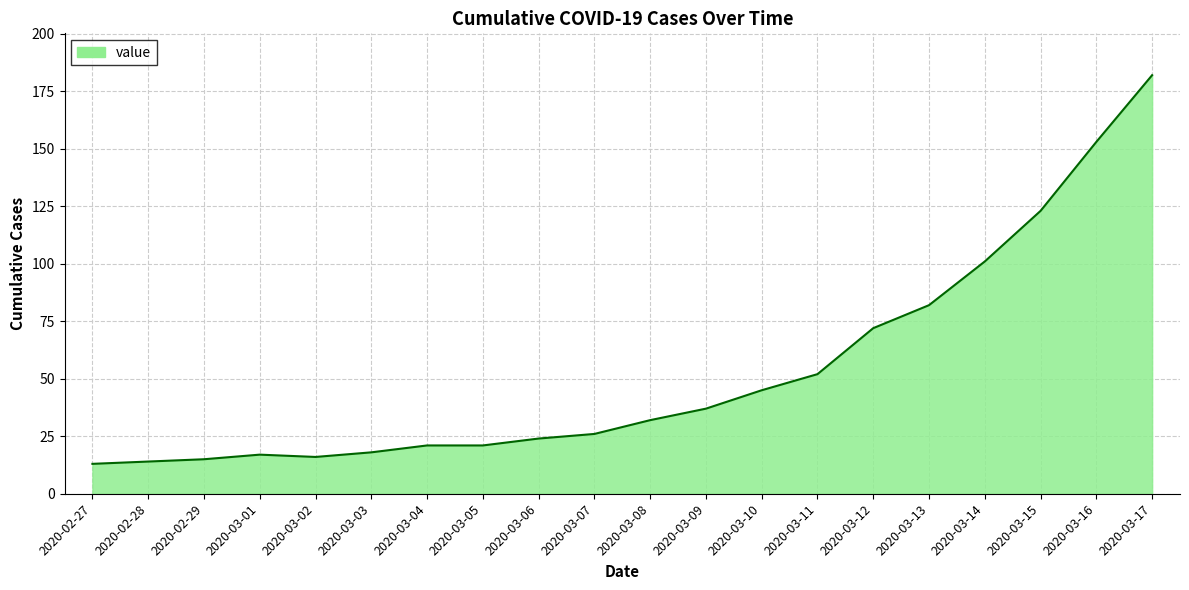

True or false: there are more than 2 points higher than both neighbors.

False